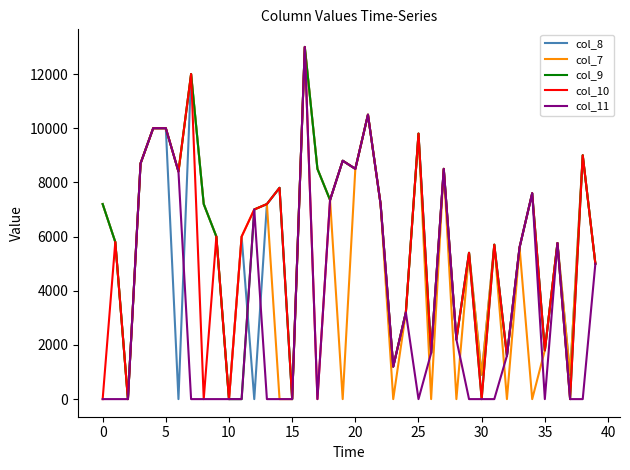

What is the maximum value shown in the chart?

13000